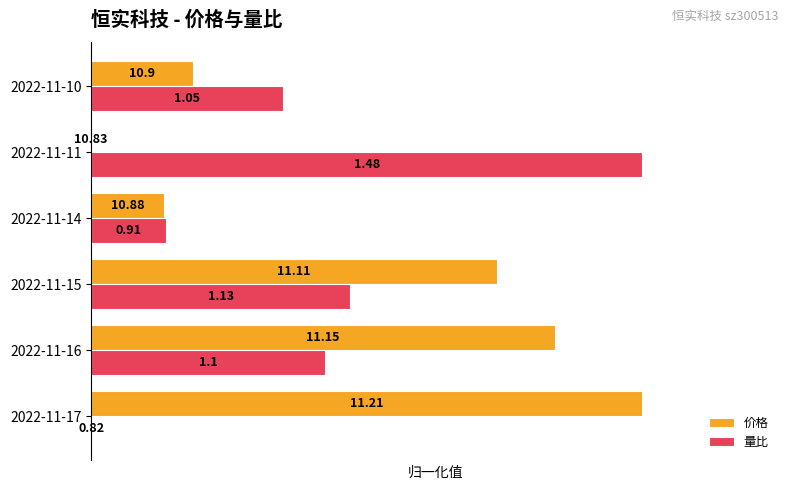

What are all the series names shown in the legend?

价格, 量比